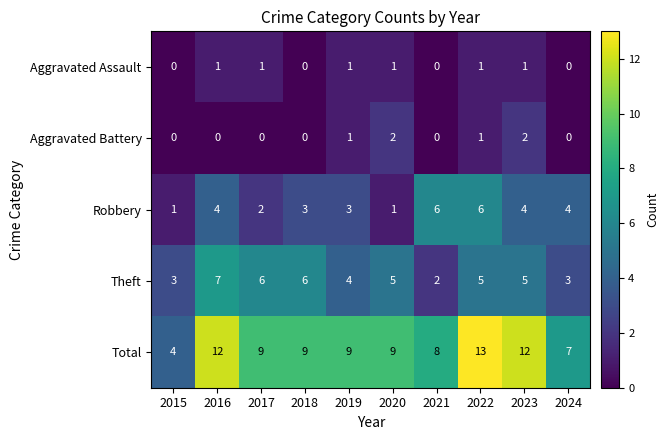

Where does the Theft series first go above 5?

2016